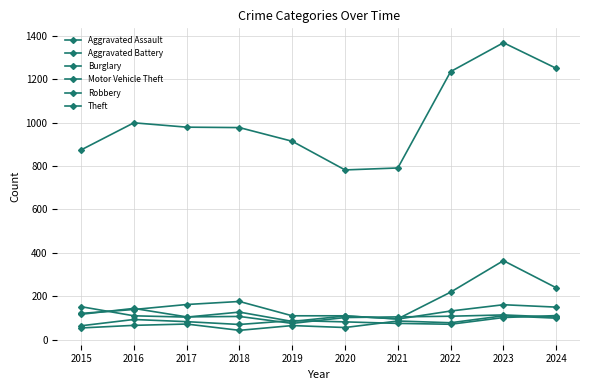

How many data points in Robbery are less than 107?

5